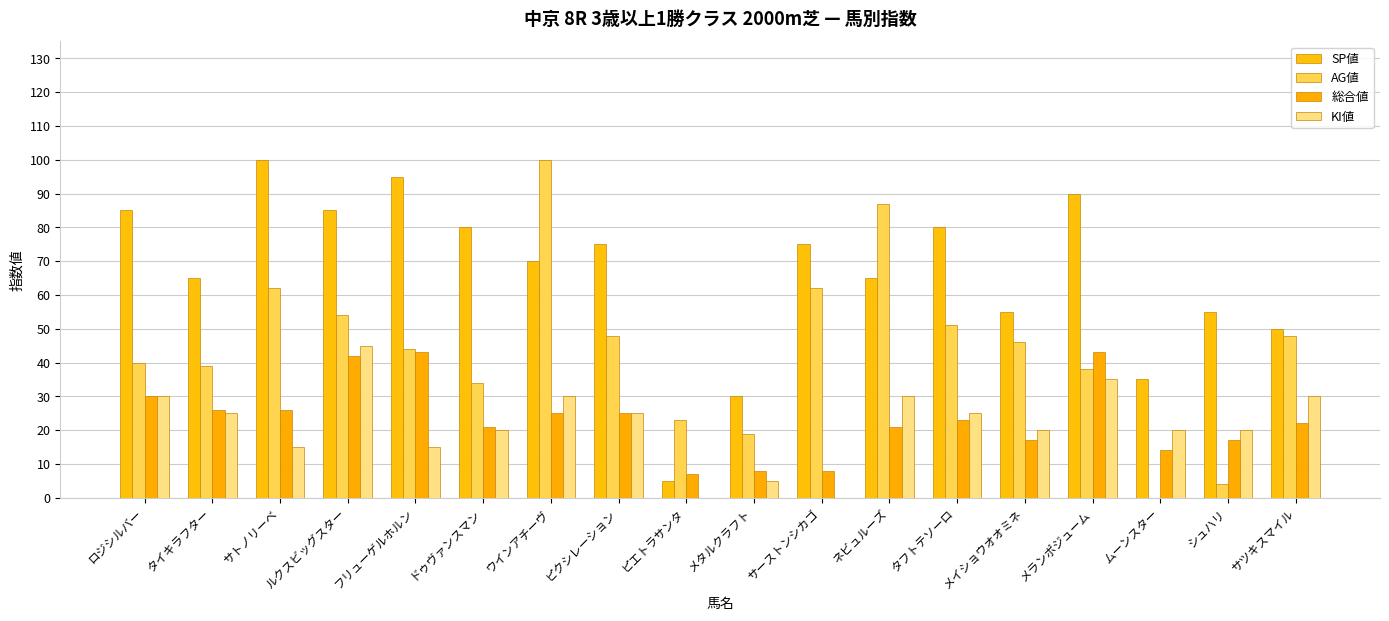

Where does the KI値 series first go above 25?

ロジシルバー